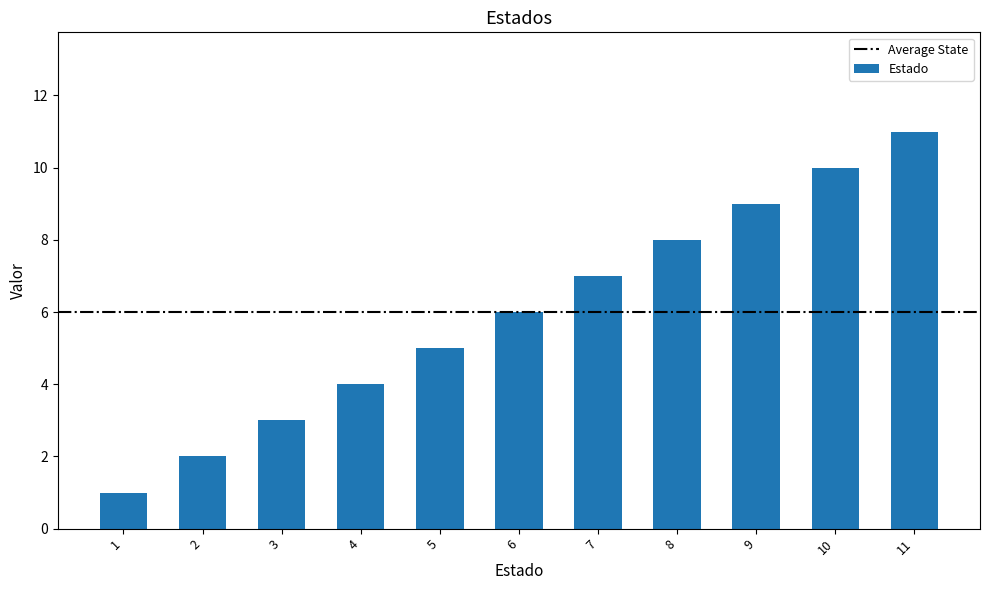

What is the difference between the maximum and minimum values?

10